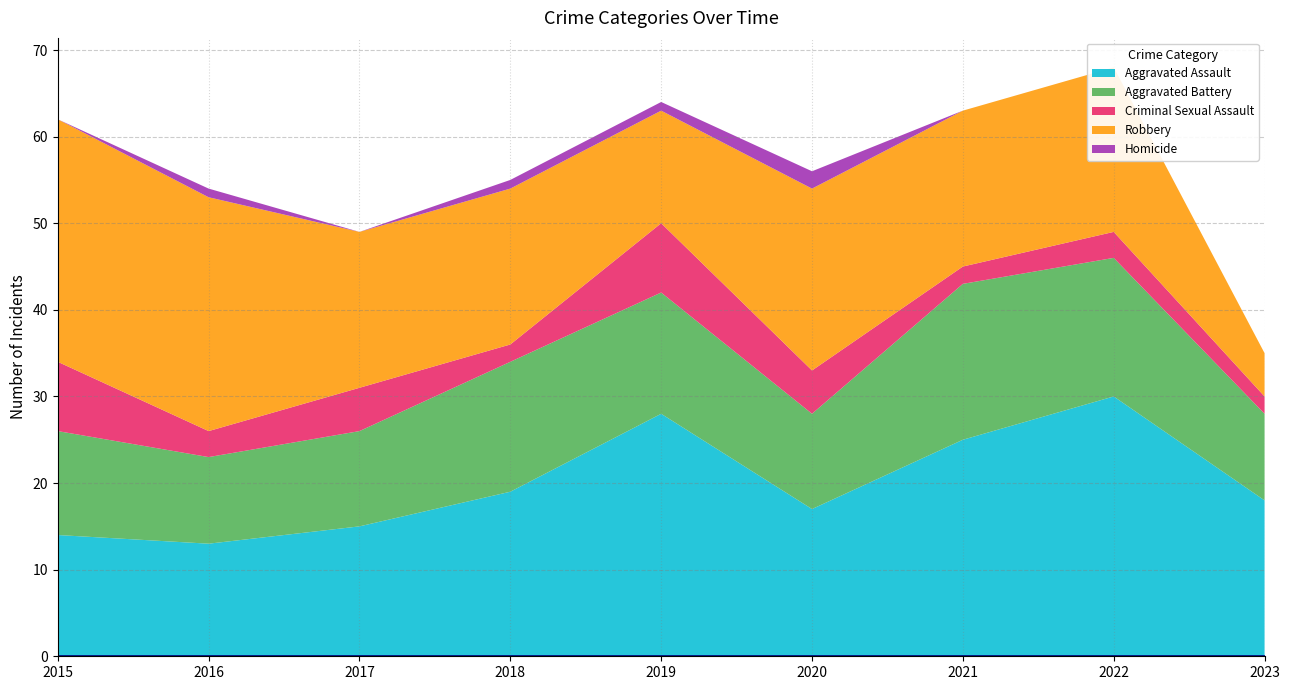

Reading left to right, transcribe all the data shown in this chart.

Aggravated Assault: 2015=14	2016=13	2017=15	2018=19	2019=28	2020=17	2021=25	2022=30	2023=18
Aggravated Battery: 2015=12	2016=10	2017=11	2018=15	2019=14	2020=11	2021=18	2022=16	2023=10
Criminal Sexual Assault: 2015=8	2016=3	2017=5	2018=2	2019=8	2020=5	2021=2	2022=3	2023=2
Robbery: 2015=28	2016=27	2017=18	2018=18	2019=13	2020=21	2021=18	2022=19	2023=5
Homicide: 2015=0	2016=1	2017=0	2018=1	2019=1	2020=2	2021=0	2022=0	2023=0